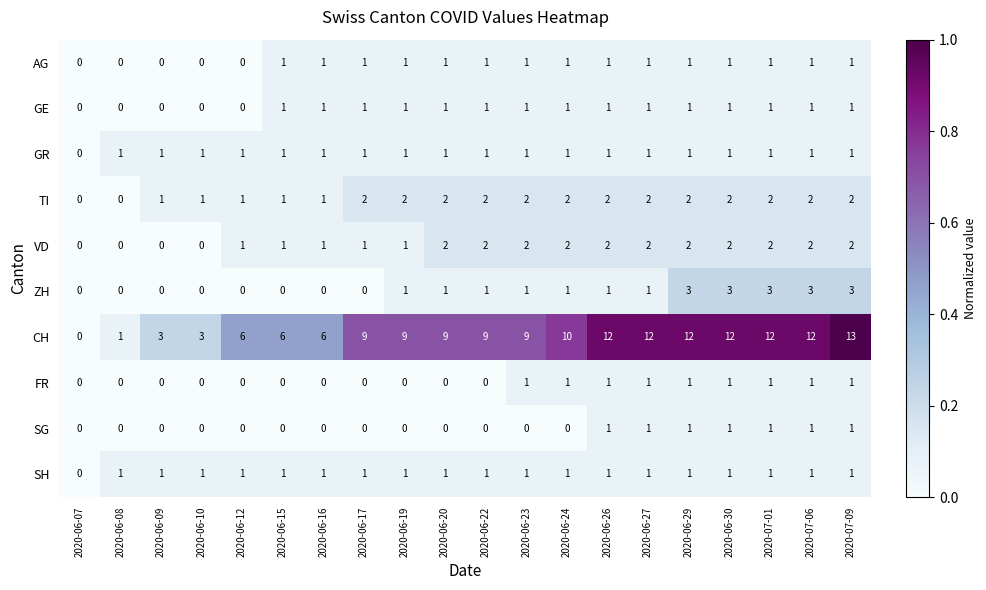

The value of AG at 2020-07-06 is 1. True or false?

True